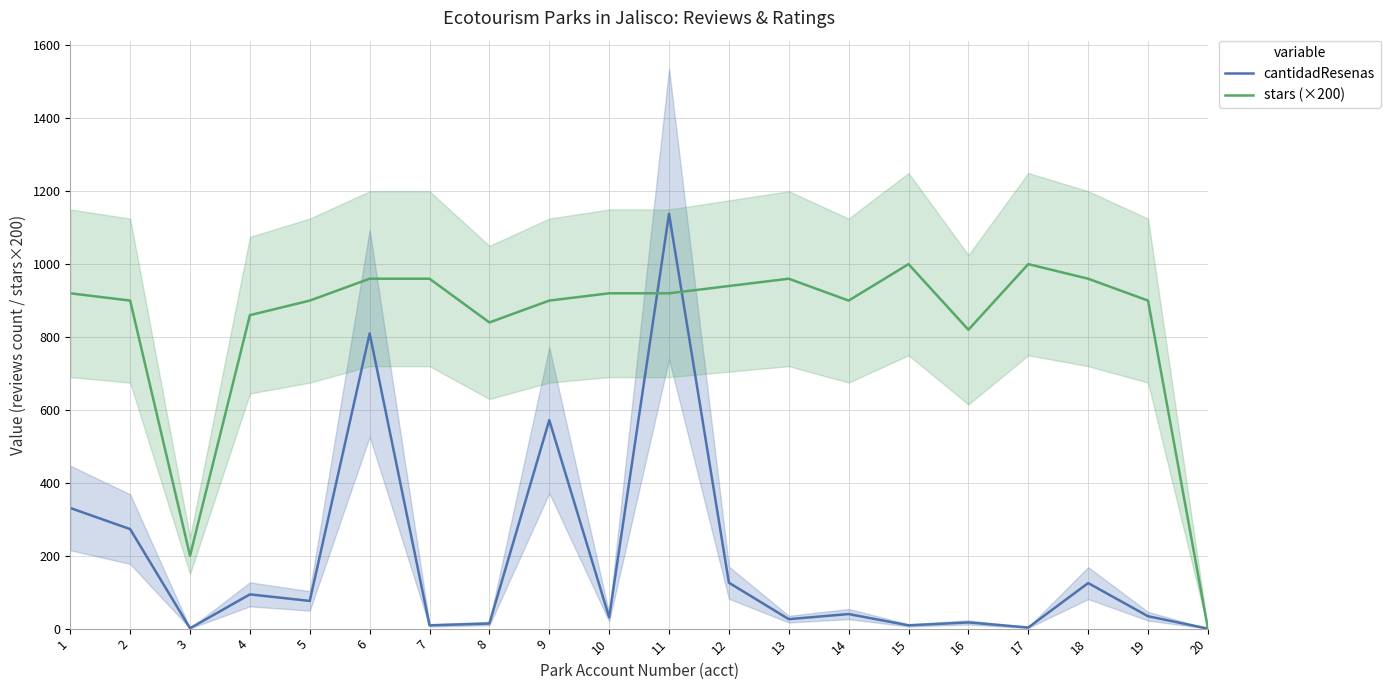

What is the approximate value of stars (×200) at 19?

900.0